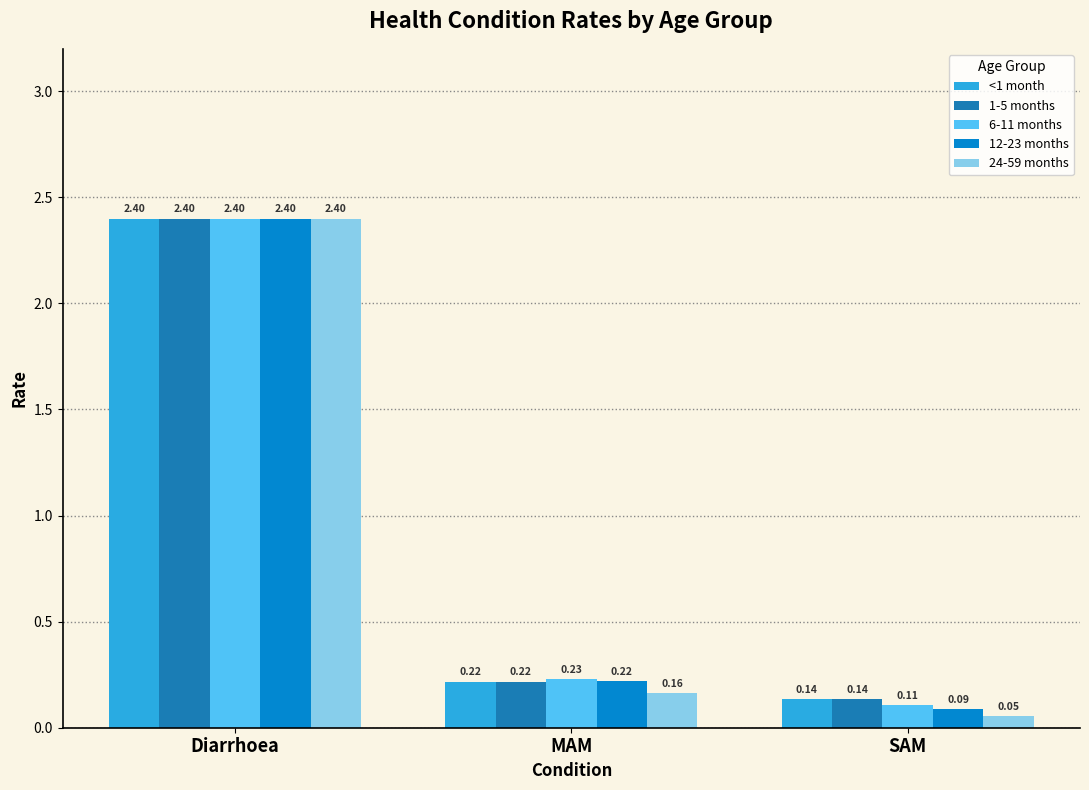

Which series has the largest total across all categories?

<1 month